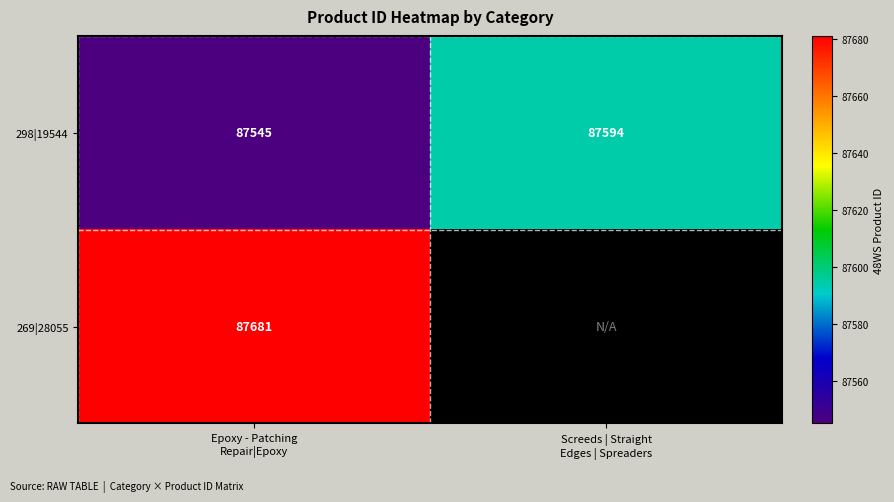

What is the average value of the 298|19544 series?

87570